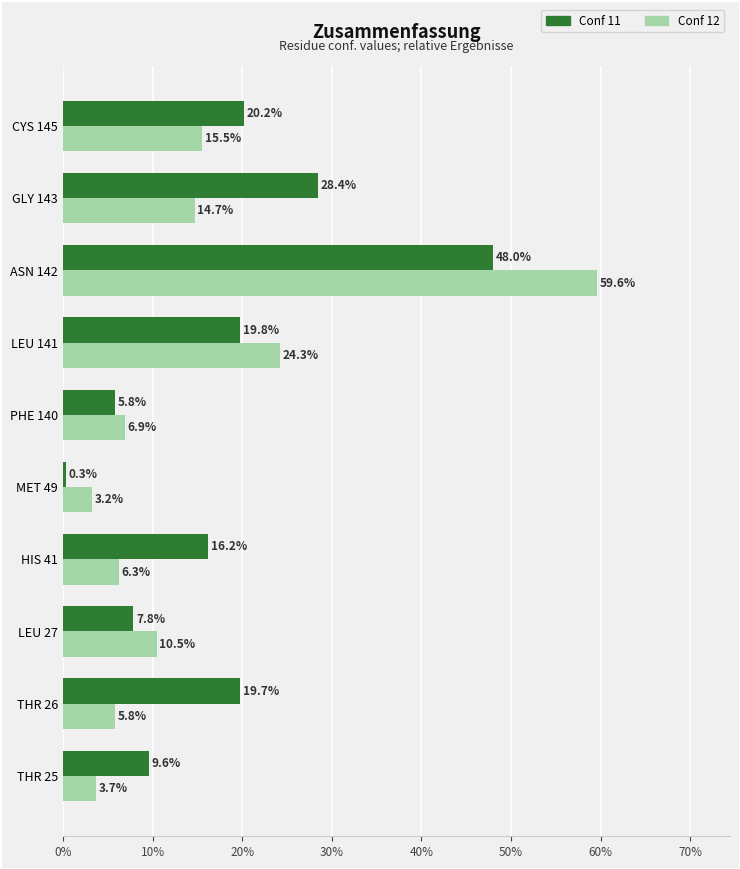

Which series has the largest range (max minus min)?

Conf 12